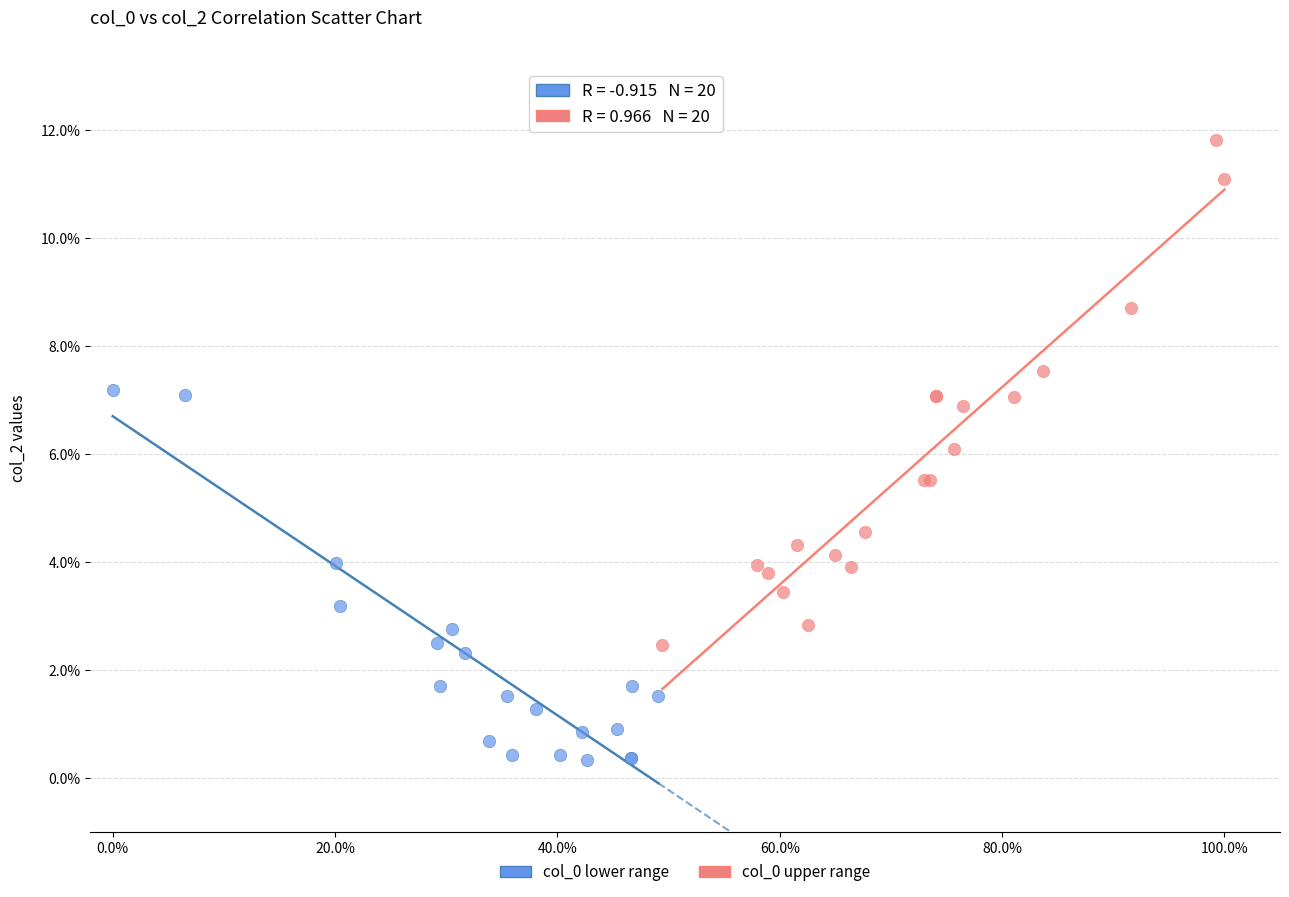

Which series contains the lowest Y value?

col_0 lower range